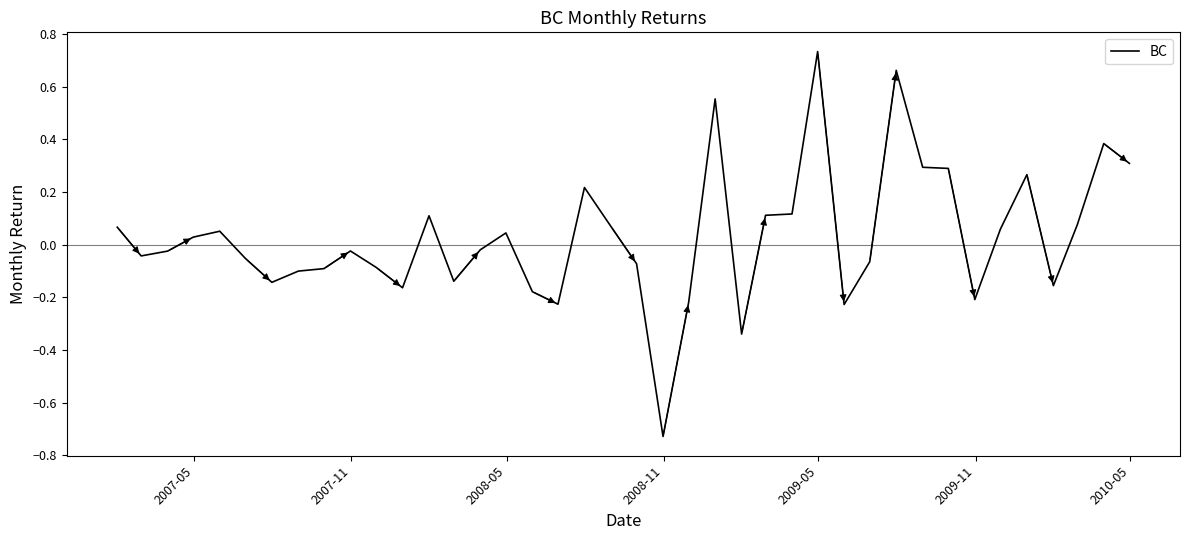

What is the minimum value shown in the chart?

-0.7